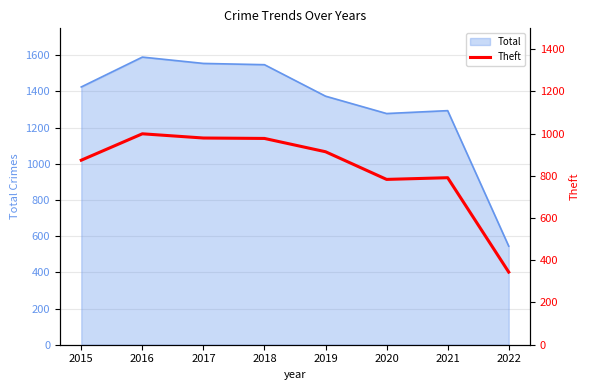

What is the maximum value for Total?

1590